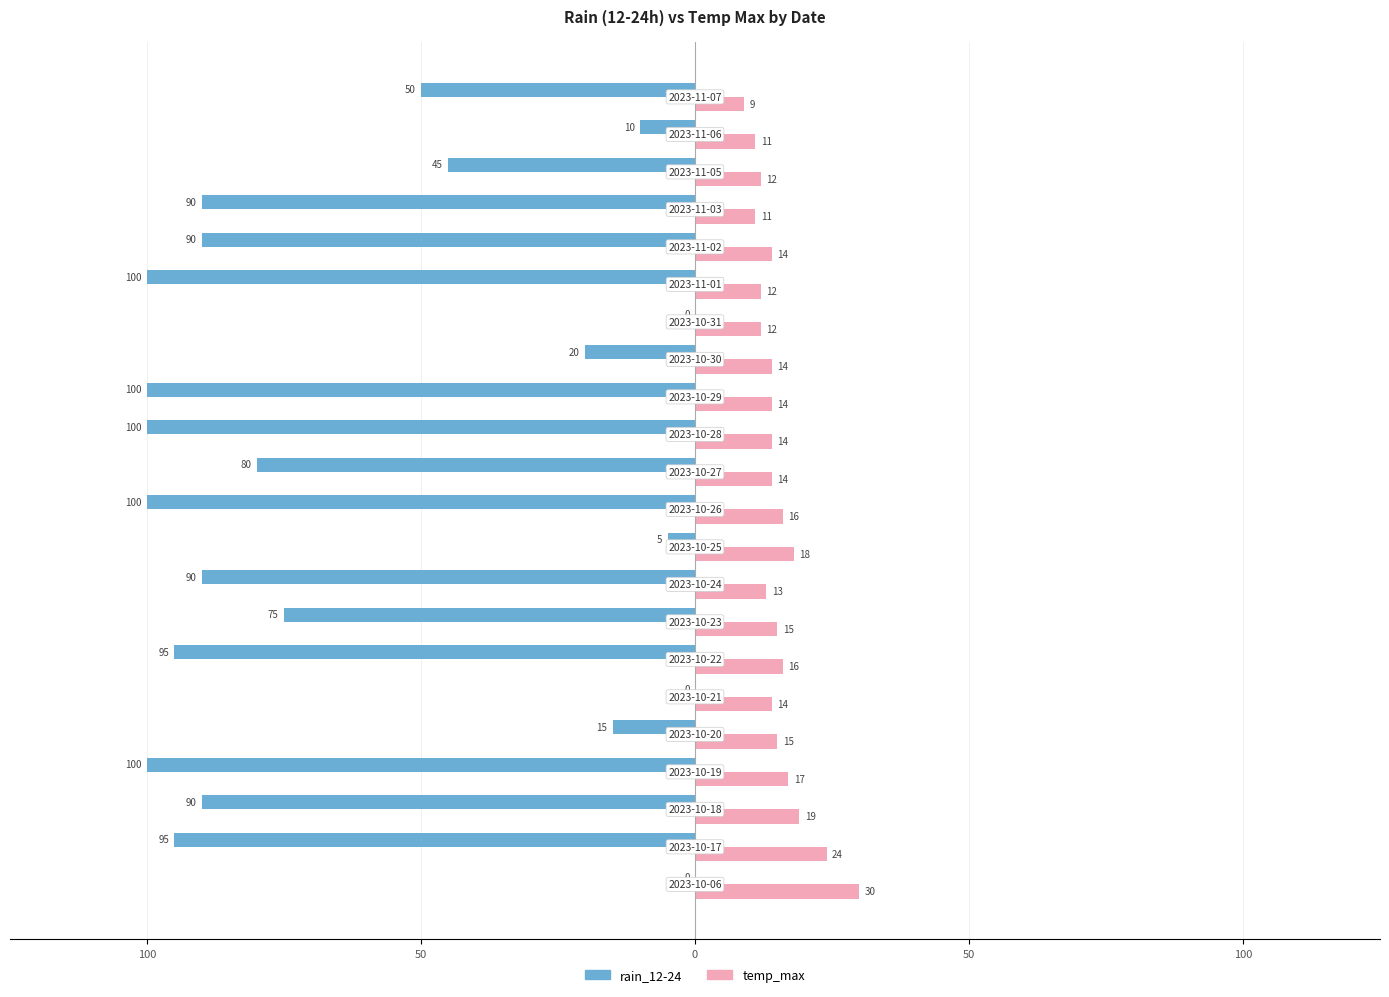

What are all the series names shown in the legend?

rain_12-24, temp_max